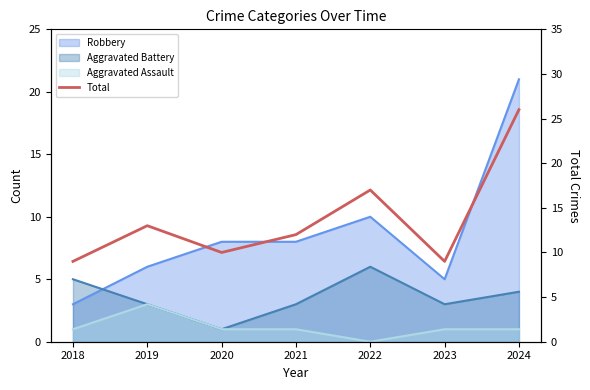

Which label corresponds to the largest value in the chart?

2024